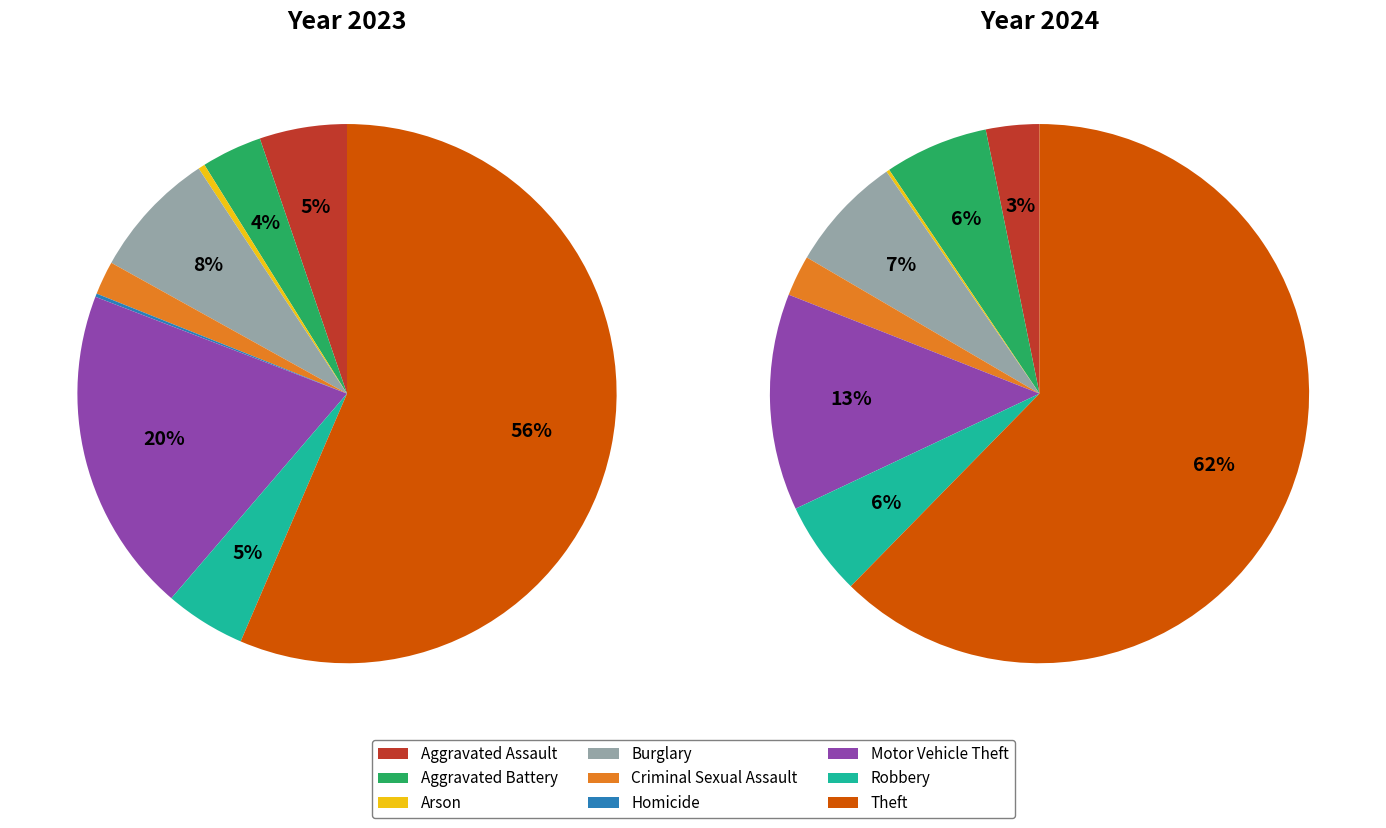

The 7 slice represents 5% of the pie. True or false?

True